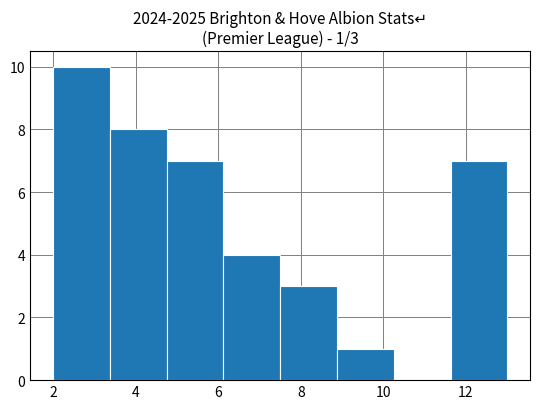

Which range on the x-axis has the tallest bar?

2.0 to 3.4